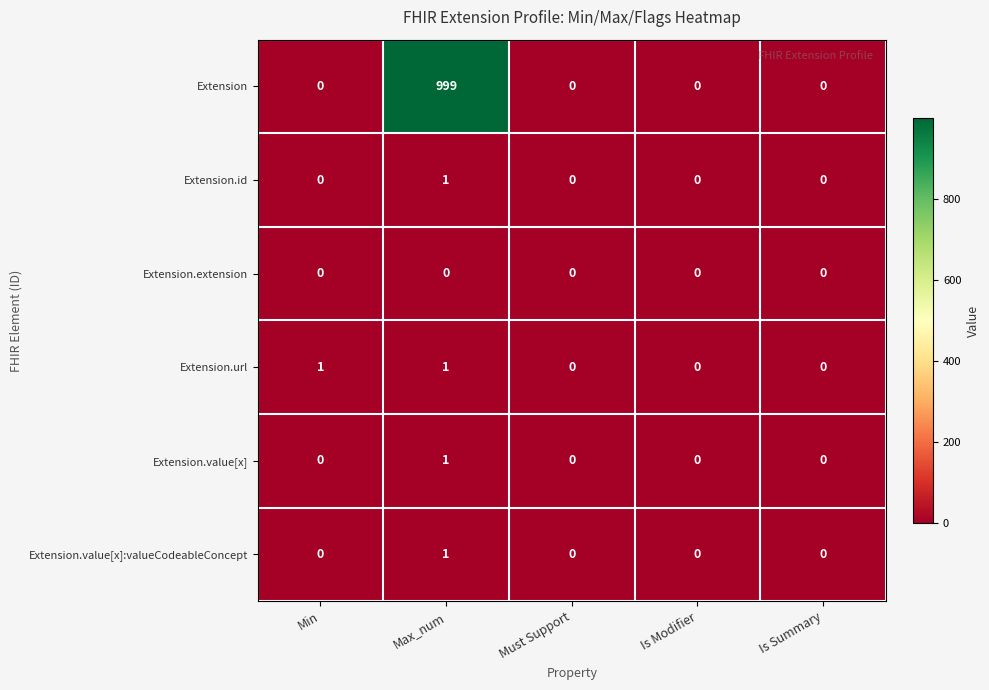

Which series changed the most between Min and Is Modifier?

Extension.url